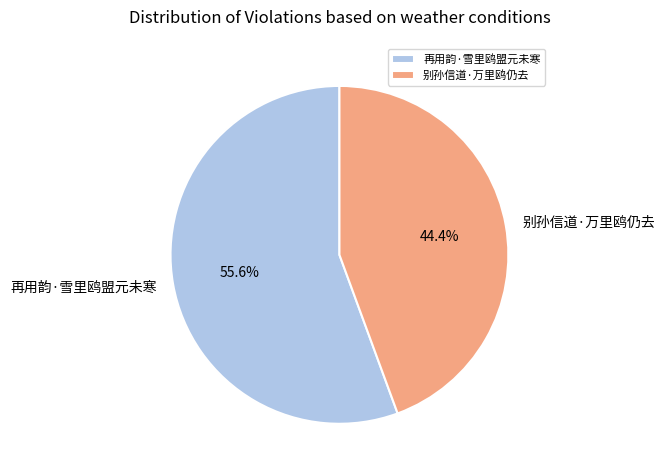

What is the smallest slice in the pie chart?

别孙信道·万里鸥仍去